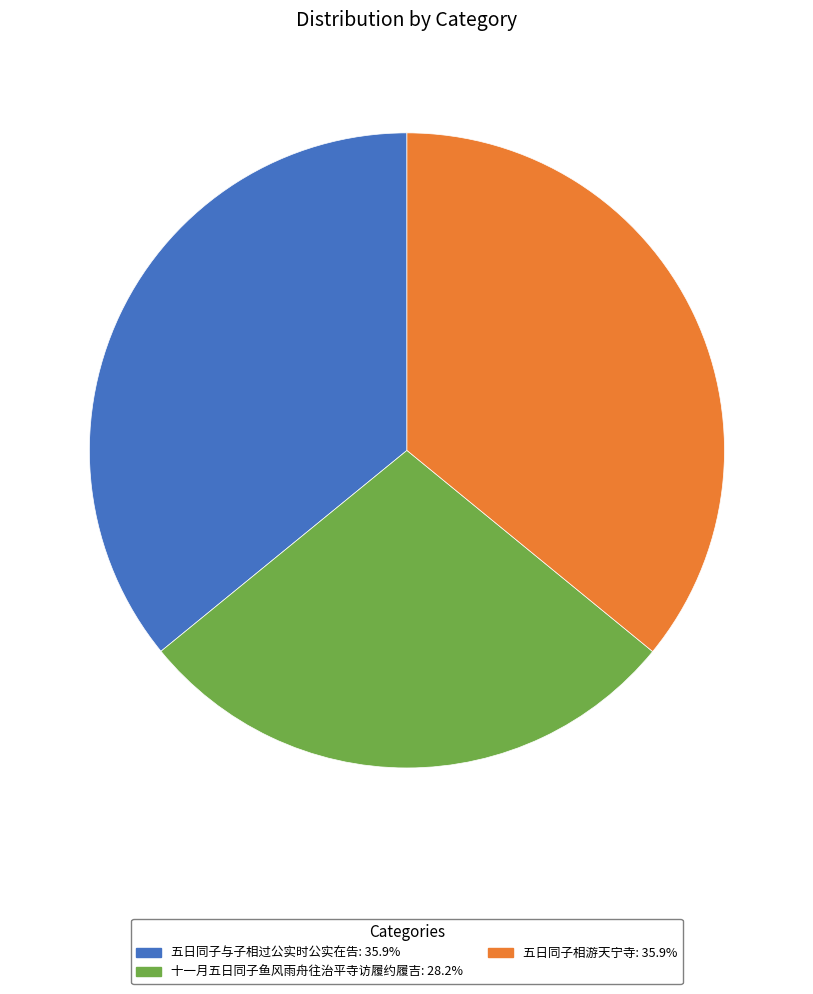

Count the number of slices in the pie.

3